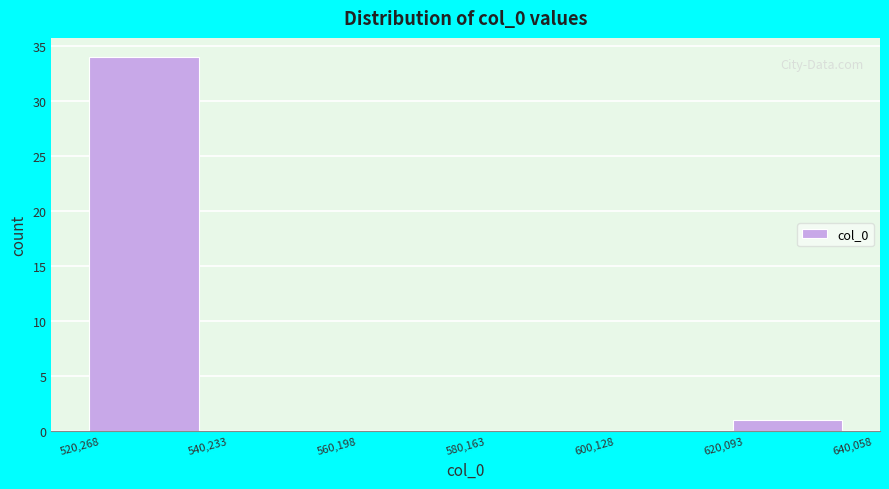

Reading left to right, transcribe this chart: for each bar, give the range it covers on the x-axis and its height. The values are not printed on the chart, so give them approximately, as read against the axis.

520,268 to 540,233: 34
540,233 to 560,198: 0
560,198 to 580,163: 0
580,163 to 600,128: 0
600,128 to 620,093: 0
620,093 to 640,058: 1